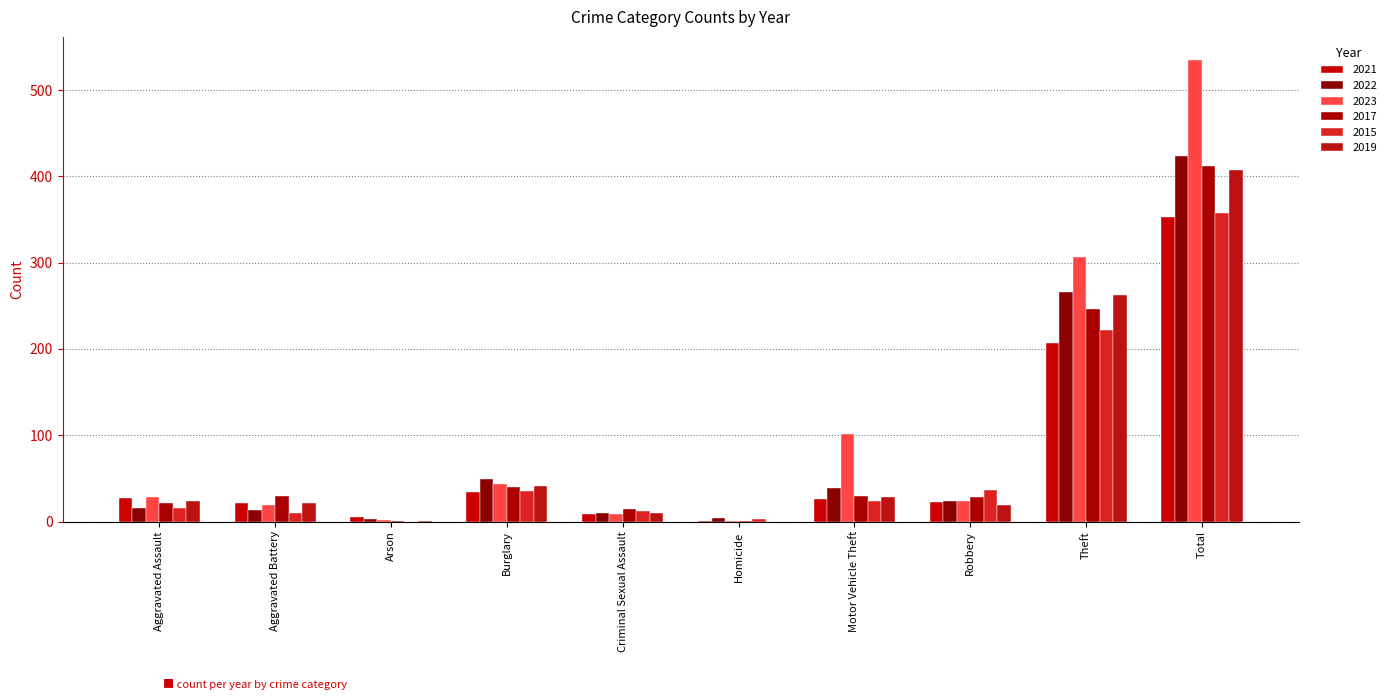

Which category has the highest value in the 2017 series?

Total